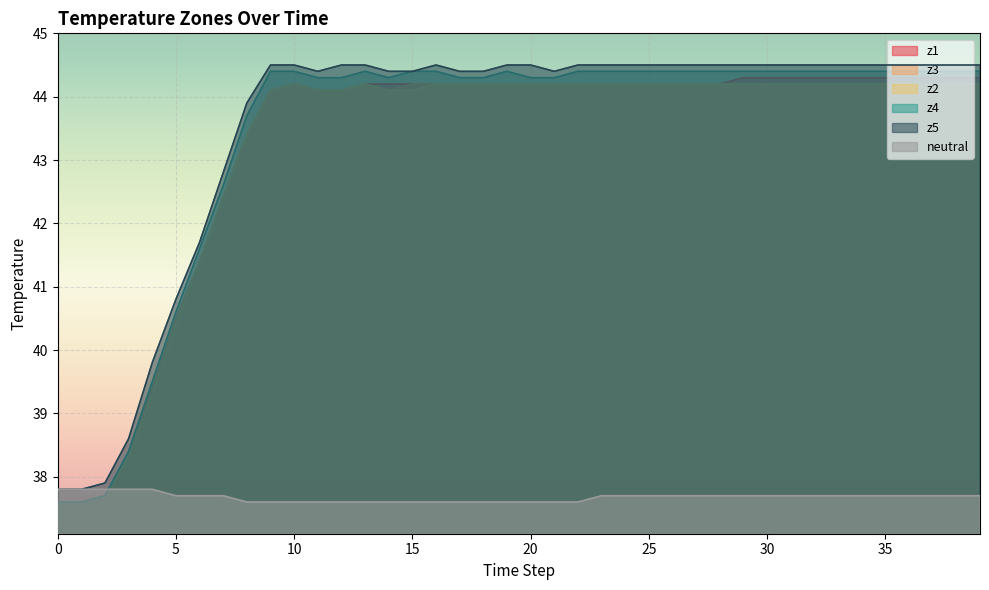

True or false: z2 and z5 intersect in this chart.

False